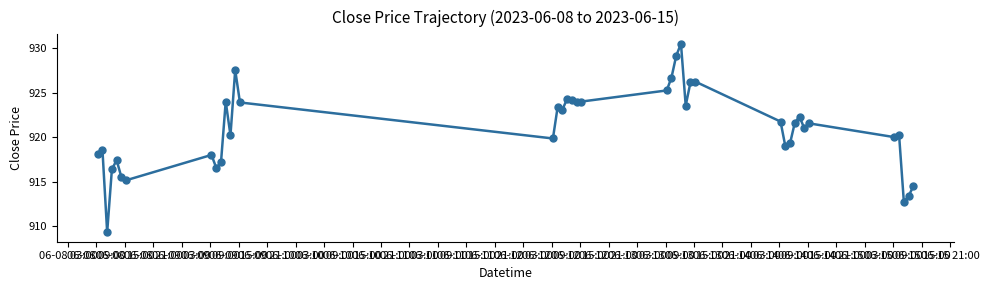

What is the maximum value shown in the chart?

930.5